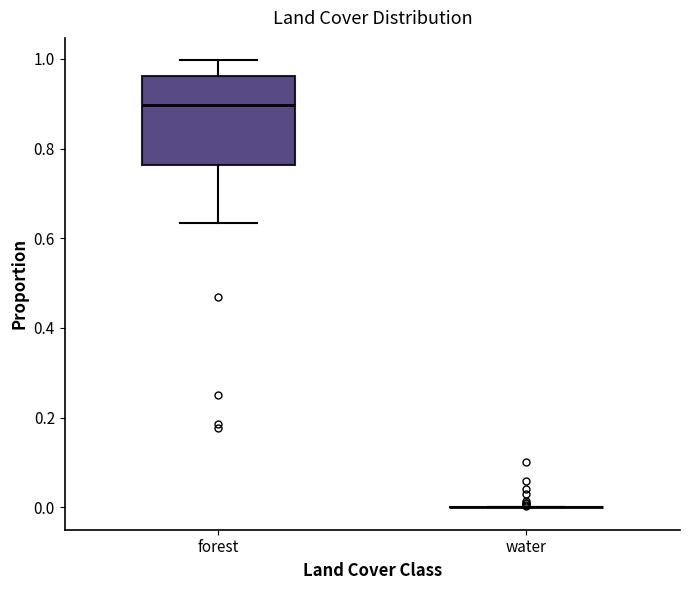

Which box is the tallest, from its lower edge to its upper edge?

forest